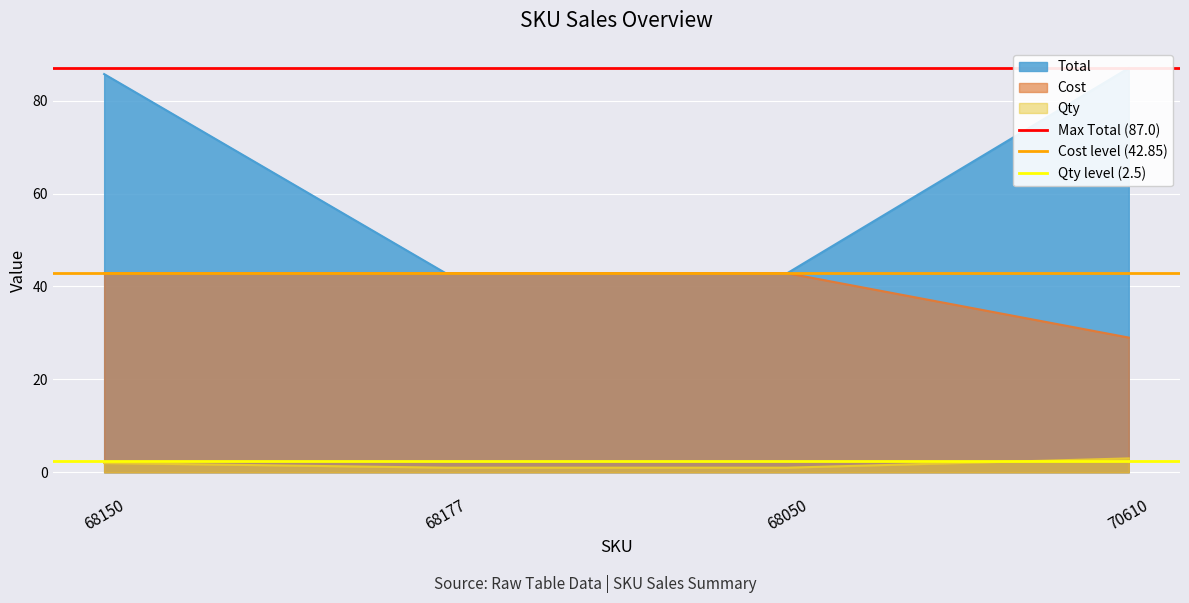

At 68150, list the series in order from smallest to largest.

Qty level (2.5), Cost level (42.85), Max Total (87.0)